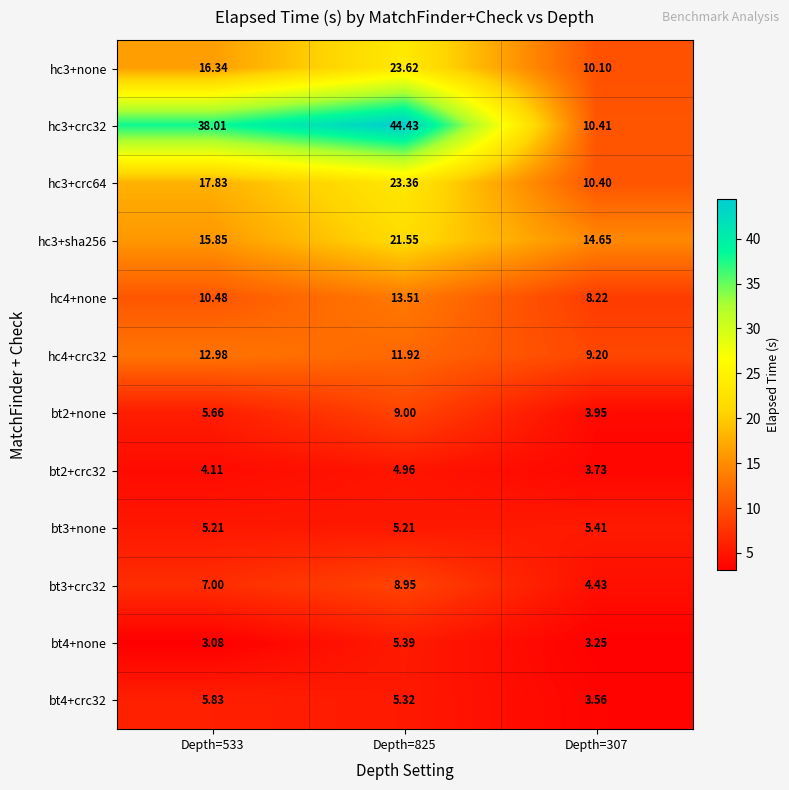

Is the value of bt2+none at Depth=307 greater than the value of hc3+crc64 at Depth=825?

No